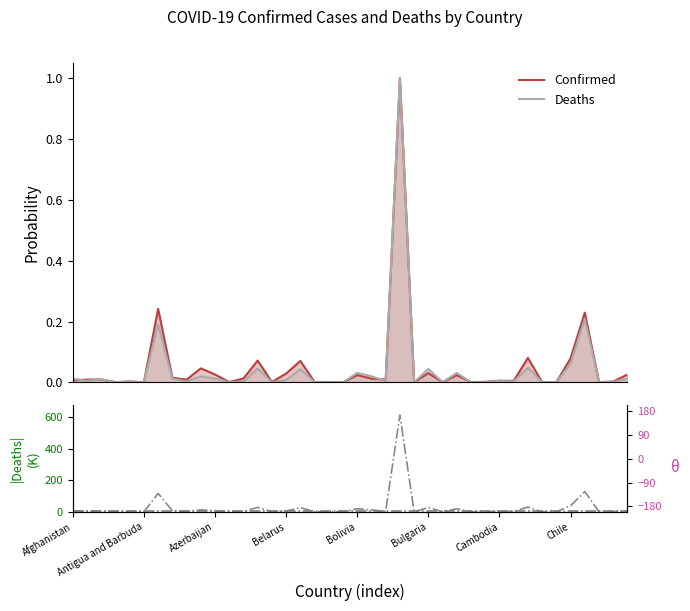

True or false: Deaths and Deaths (K) intersect in this chart.

False